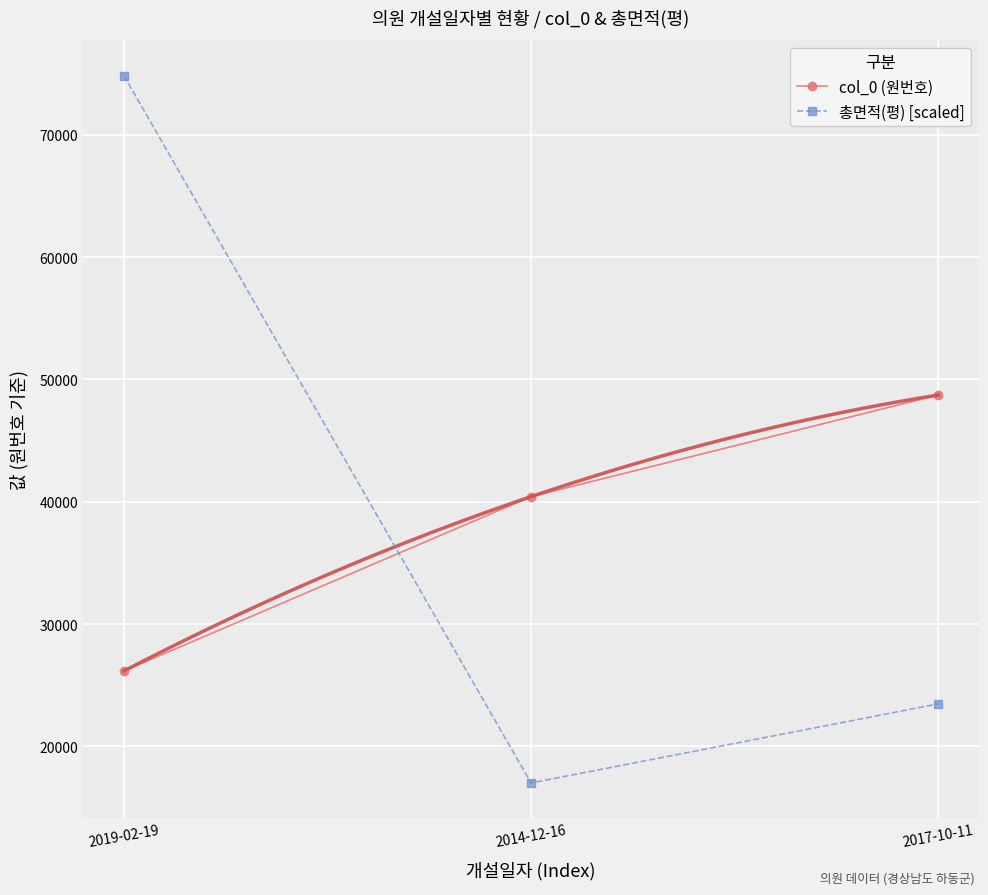

How many data points in col_0 (원번호) are above 40420?

1